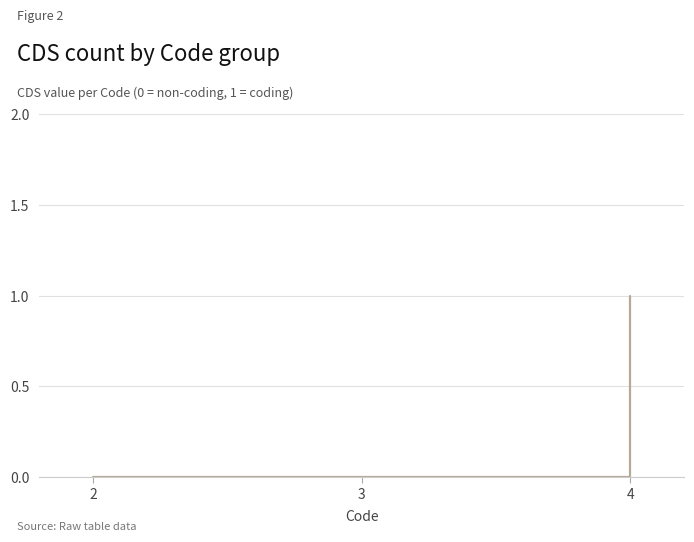

Is it true that the value at 3 is 1?

False